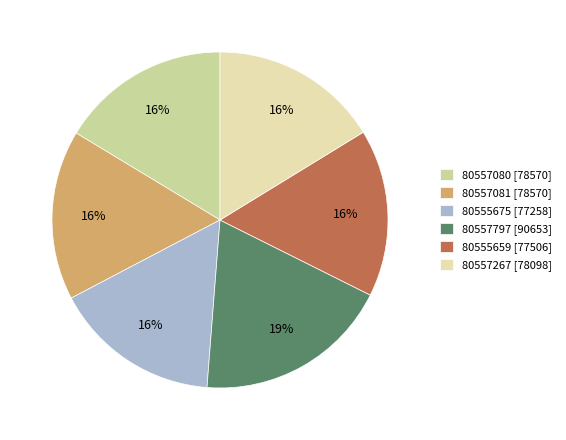

What percentage is the 80557797 slice, to the nearest percent?

19%